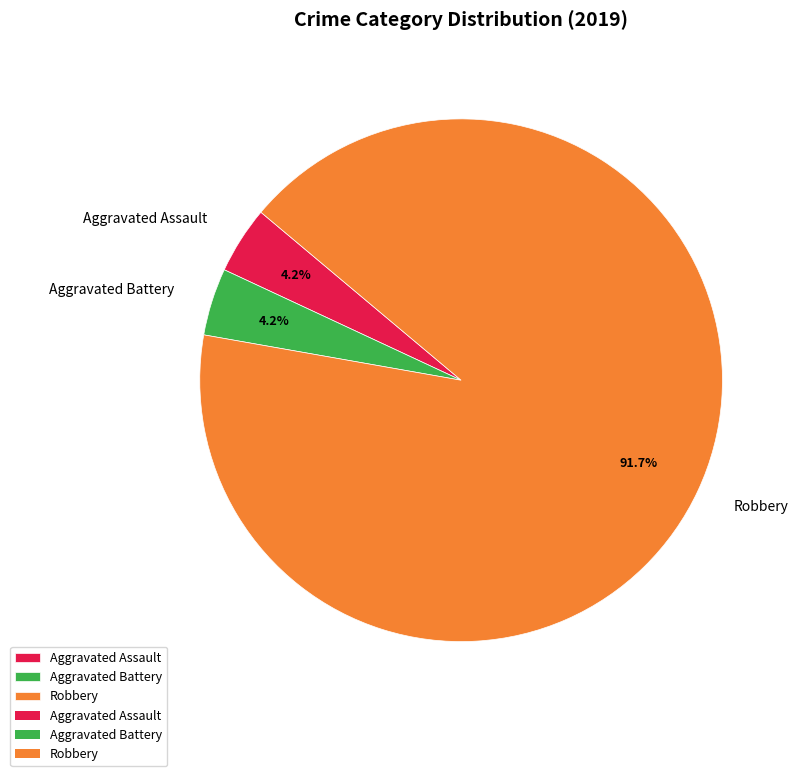

Between Robbery and Aggravated Battery, which is larger?

Robbery